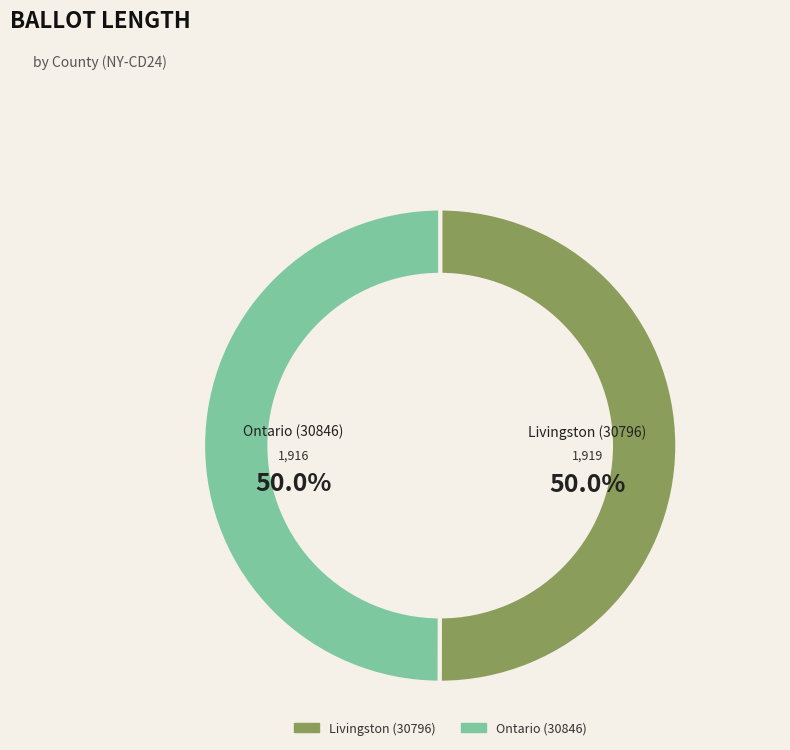

Is it true that Livingston (30796) is 44% of the pie?

False